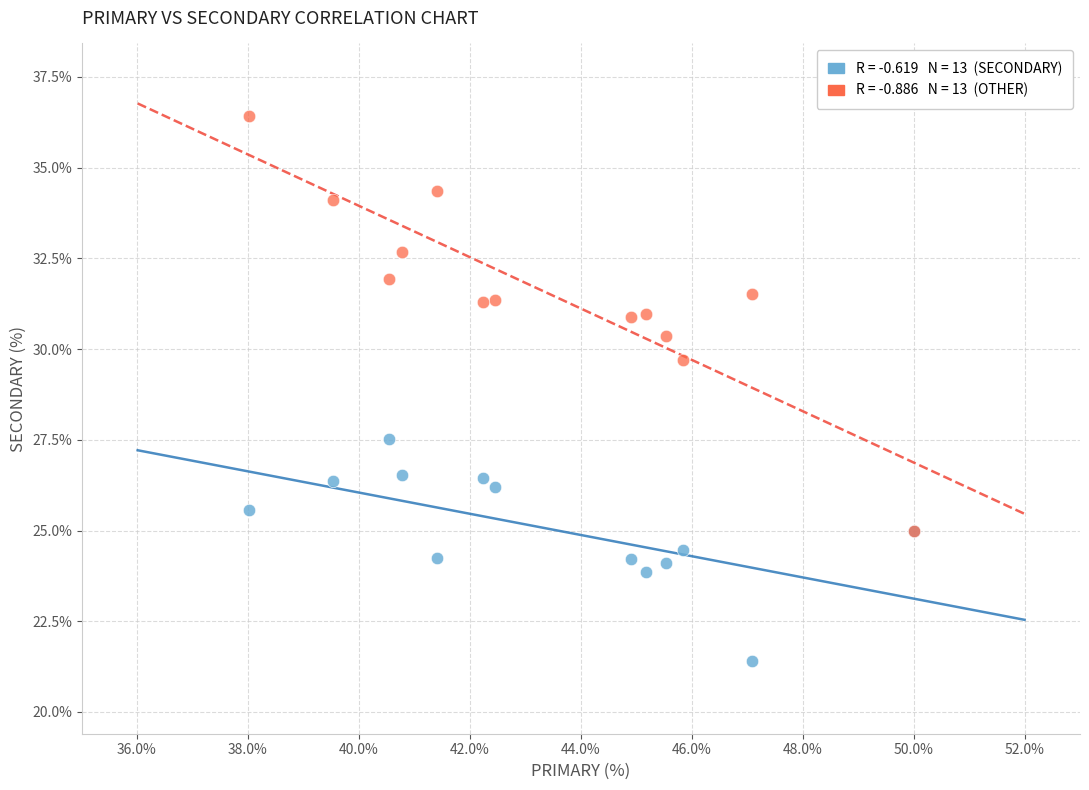

Across all series, what Y value is closest to 28?

27.5